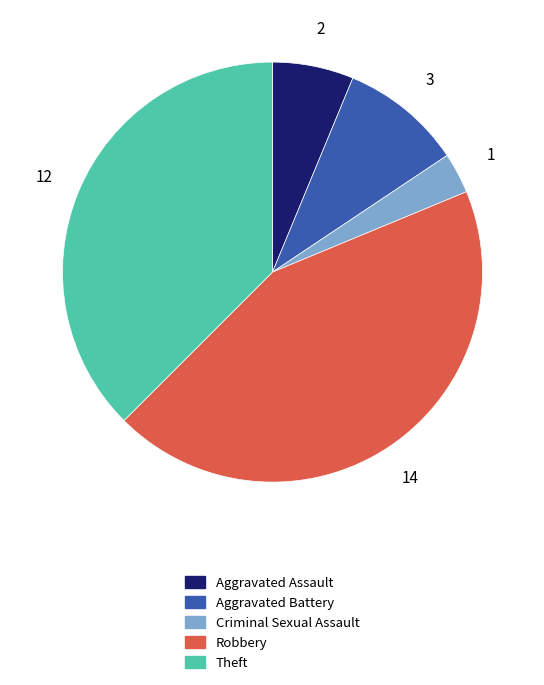

Does Aggravated Battery represent more than half of the total?

No